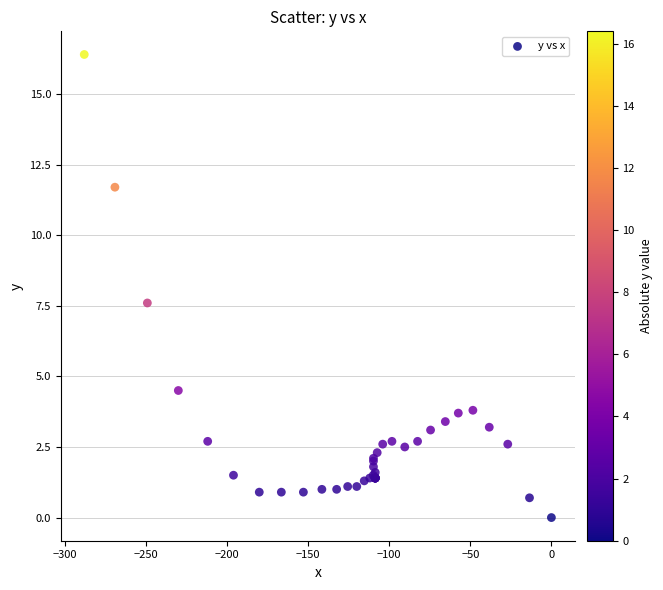

What Y value in the scatter plot is closest to 8?

7.6